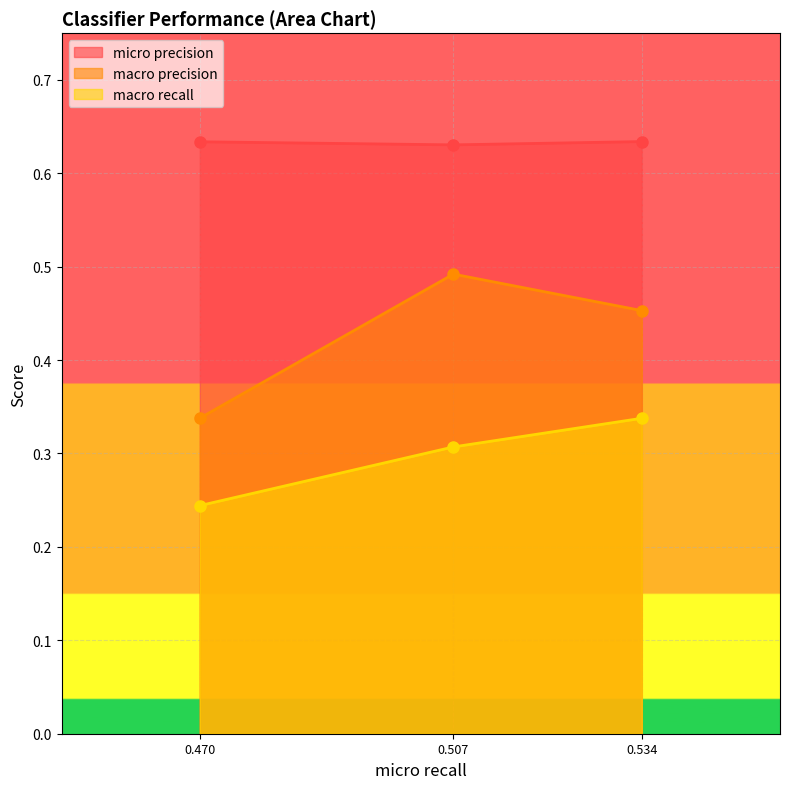

Reading left to right, what are all the values shown in this chart?

micro precision: 0.6	0.6	0.6
macro precision: 0.3	0.5	0.5
macro recall: 0.2	0.3	0.3